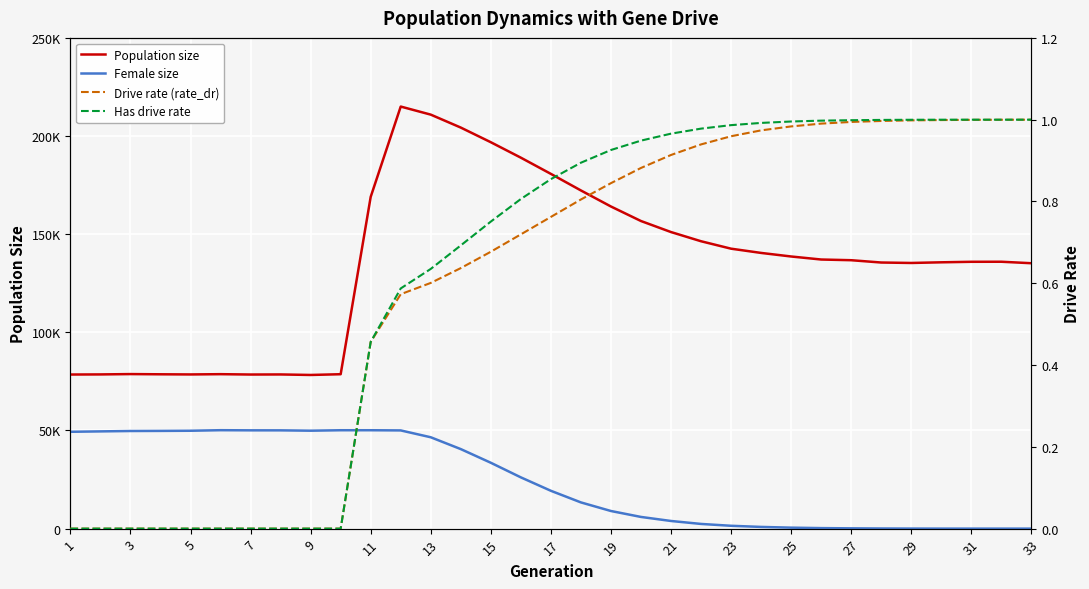

How many values in the Population size series exceed 136742?

16